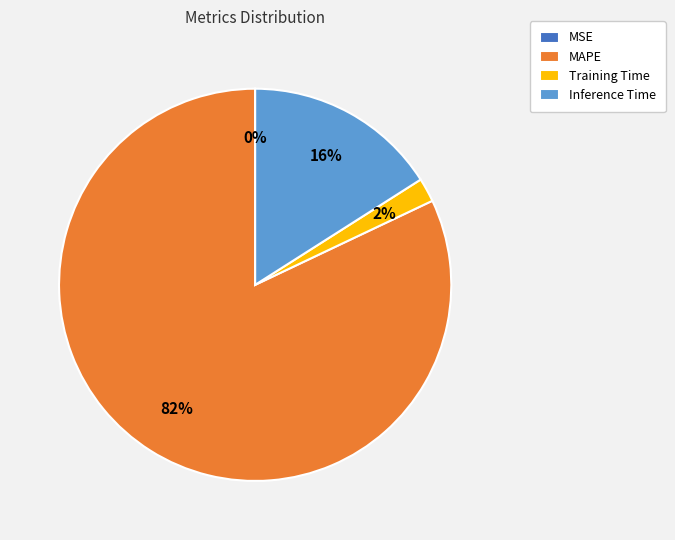

To the nearest percent, what is the average slice percentage?

25%